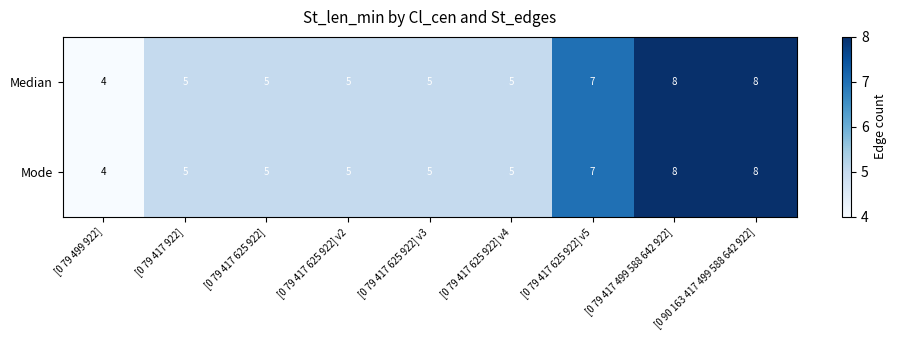

How many series are shown in this chart?

2